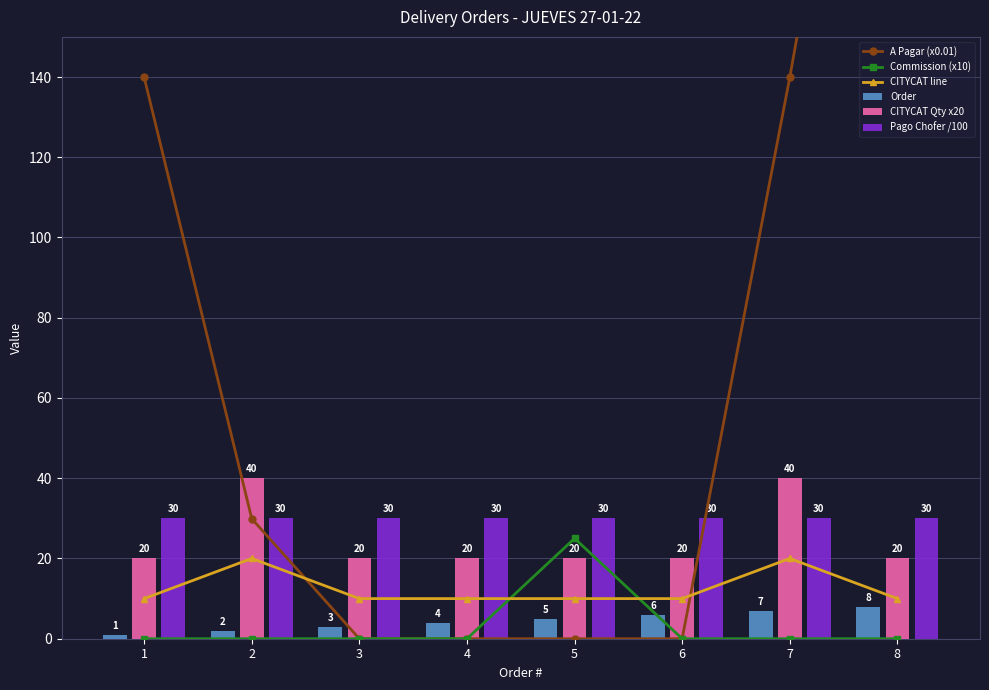

What value does the CITYCAT Qty x20 series have at 3?

20